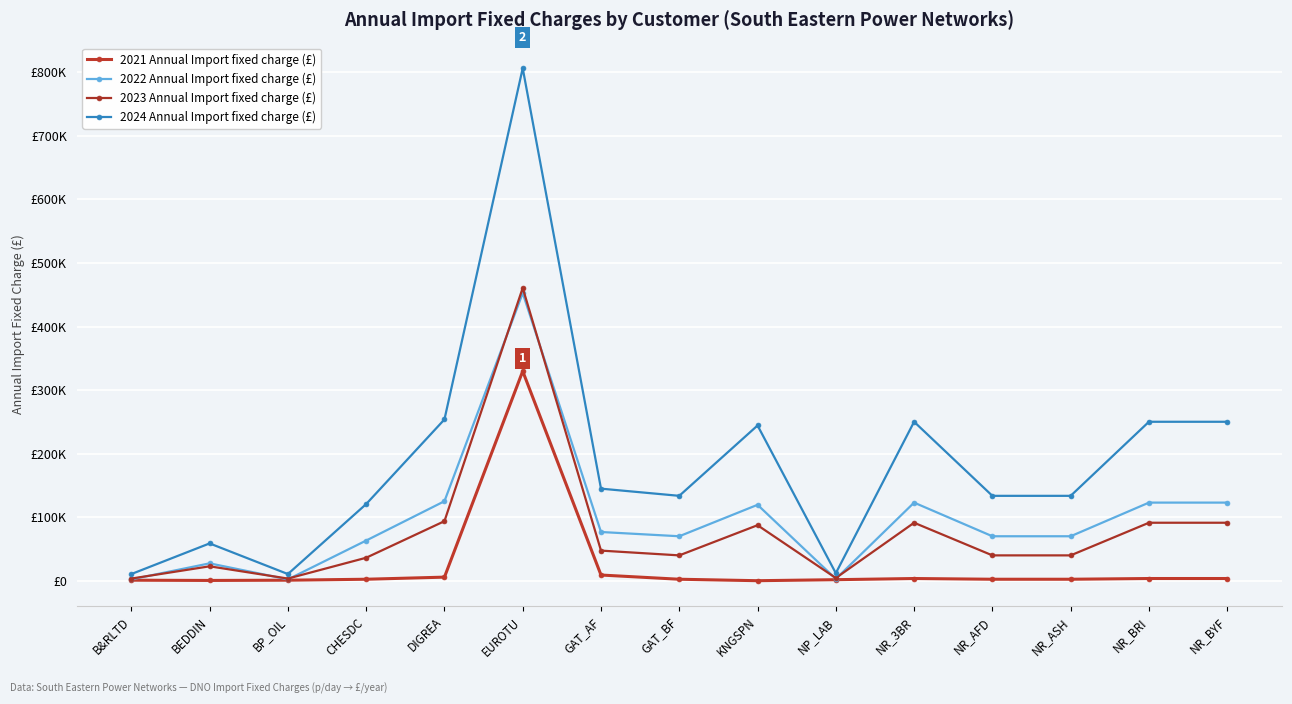

Which has a higher value, GAT_AF or KNGSPN?

GAT_AF